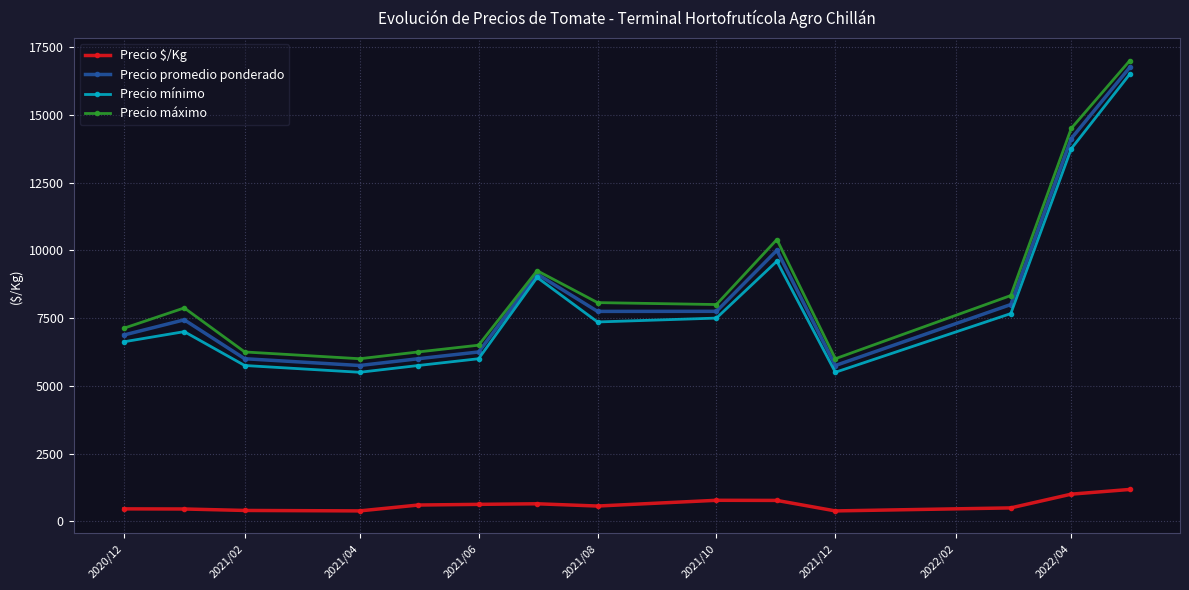

How many interior local valleys does the Precio promedio ponderado series have?

3